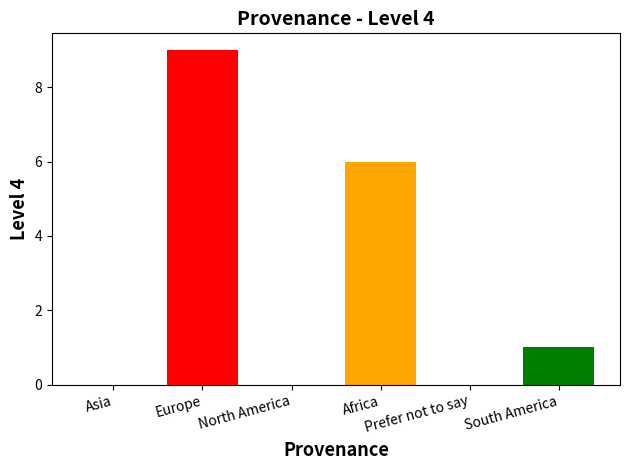

True or false: the data shows 0 at North America.

True